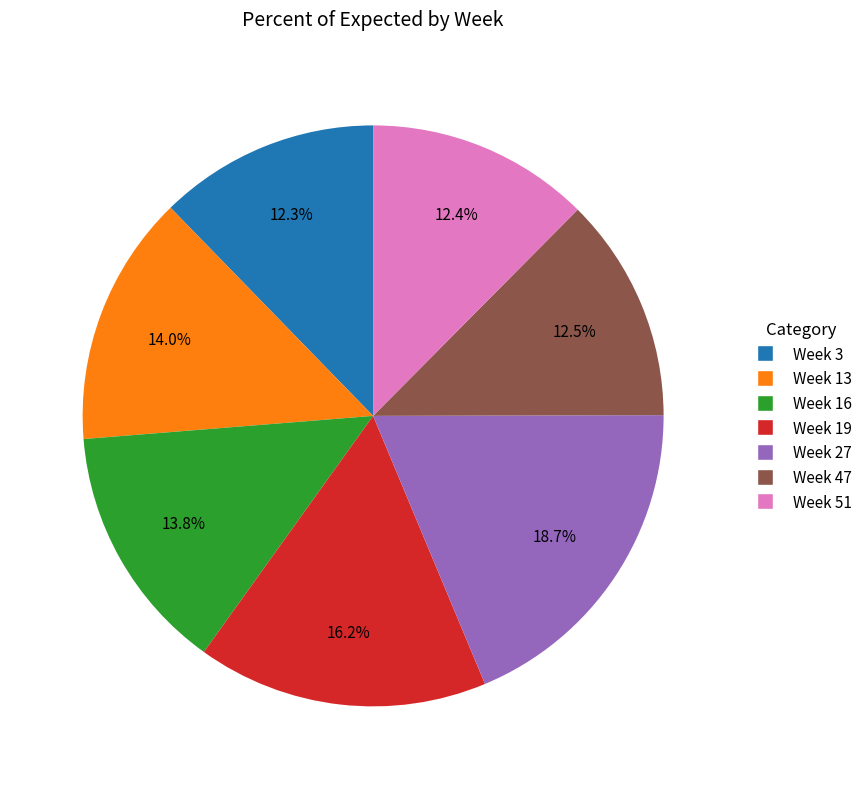

How much of the chart is everything except Week 16?

86.2%